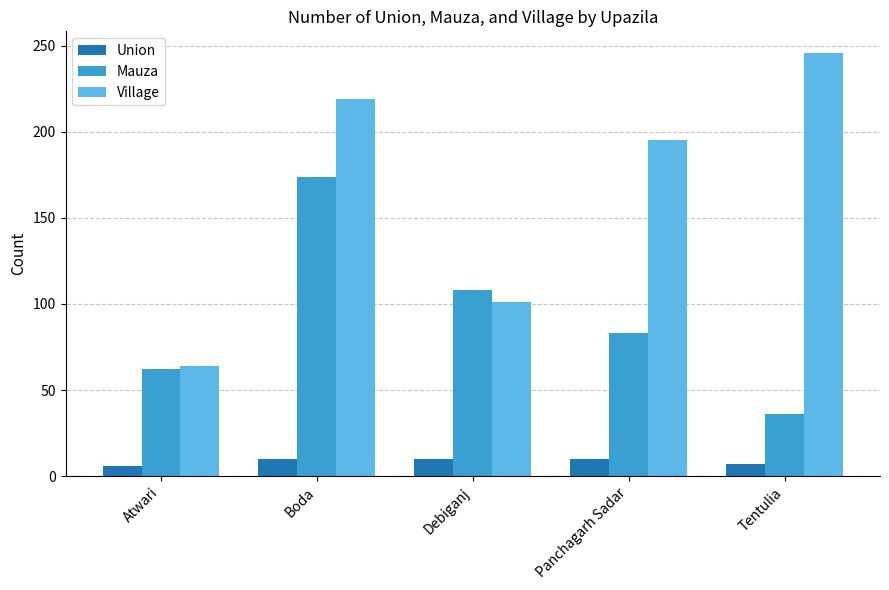

How many series are shown in this chart?

3